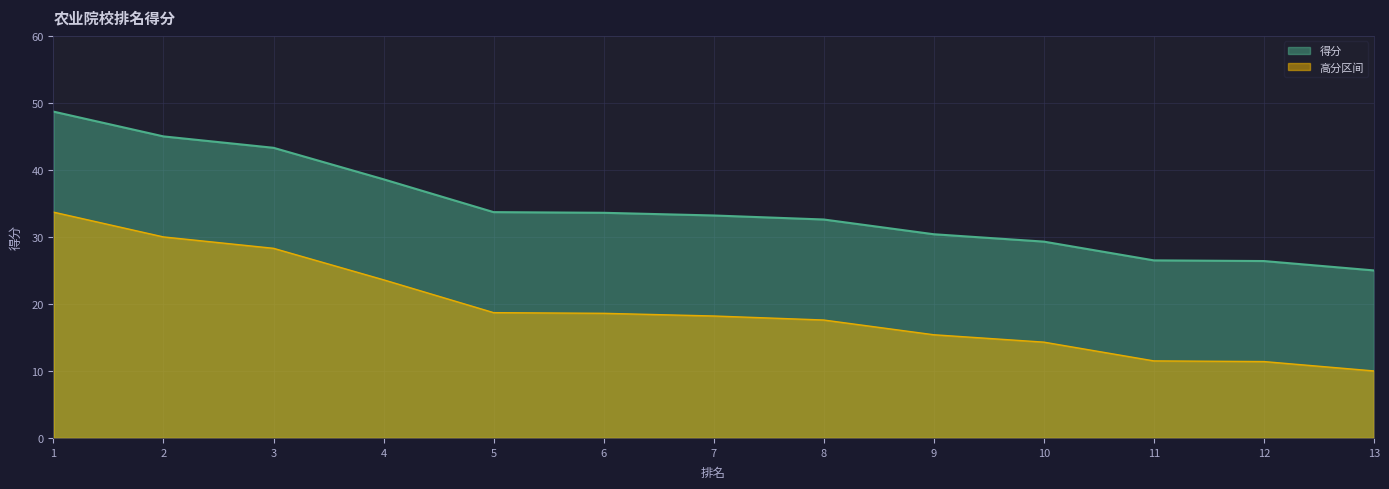

Which category has the lowest value across all series?

13